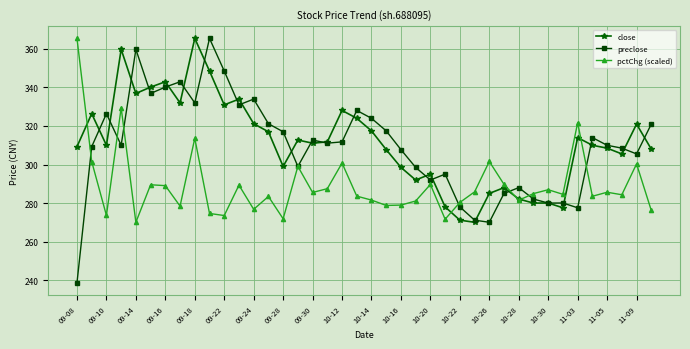

After their last crossing, which series has the higher values: pctChg (scaled) or preclose?

preclose